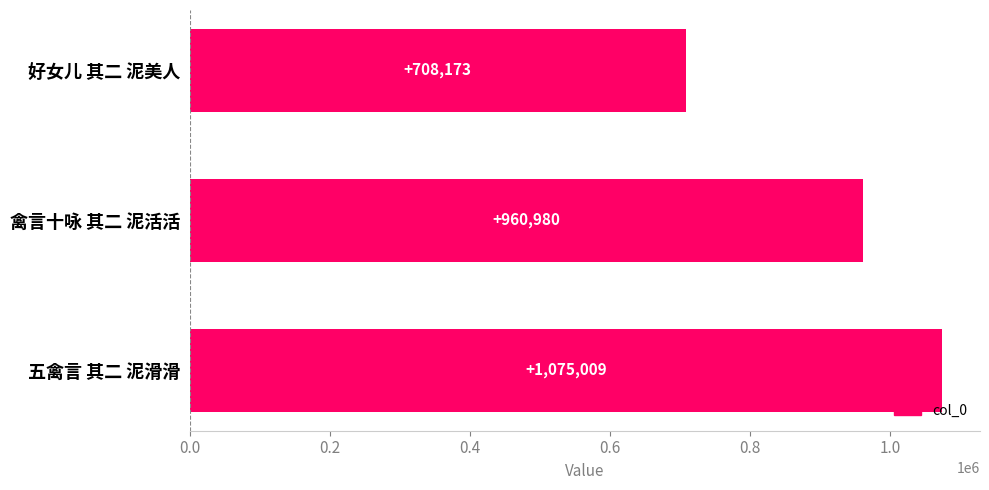

What is the difference between the values at 禽言十咏 其二 泥活活 and 五禽言 其二 泥滑滑?

114029